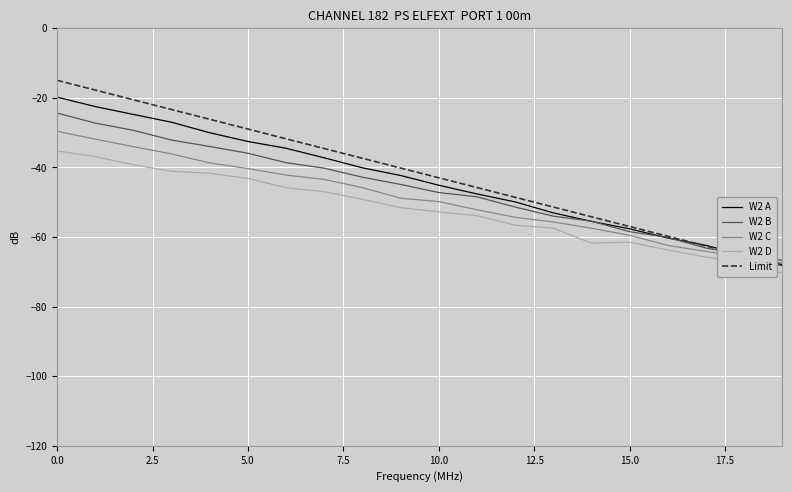

How many times do W2 A and Limit cross each other?

1